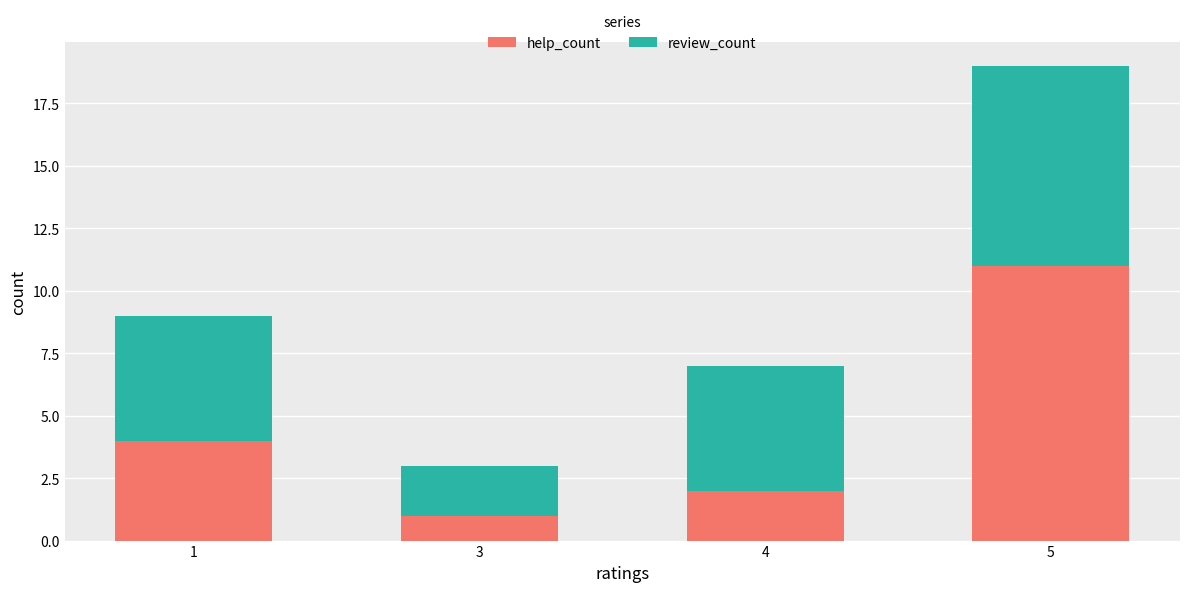

What is the maximum value for help_count?

11